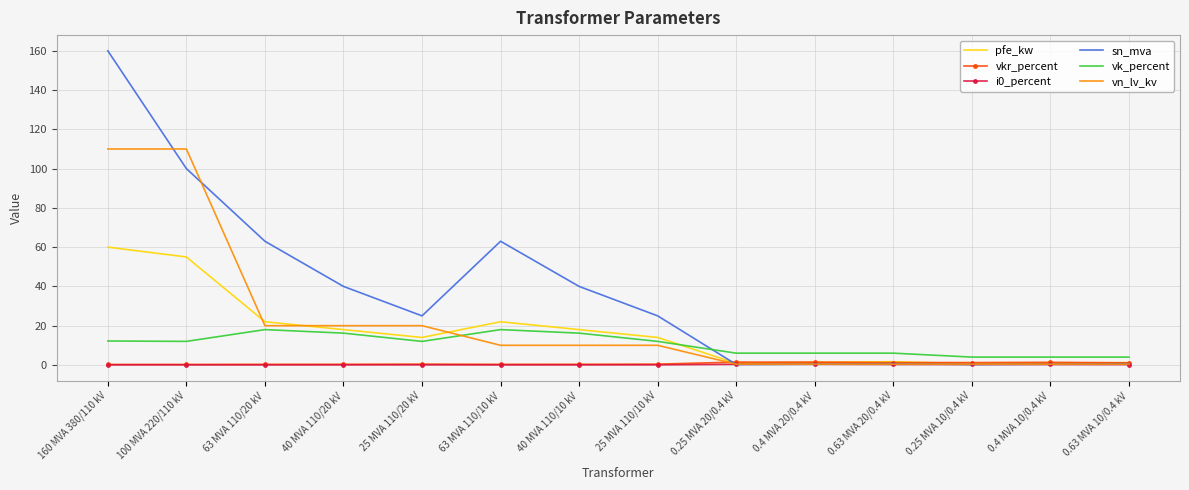

Is the value of vn_lv_kv at 100 MVA 220/110 kV greater than the value of vkr_percent at 0.63 MVA 10/0.4 kV?

Yes